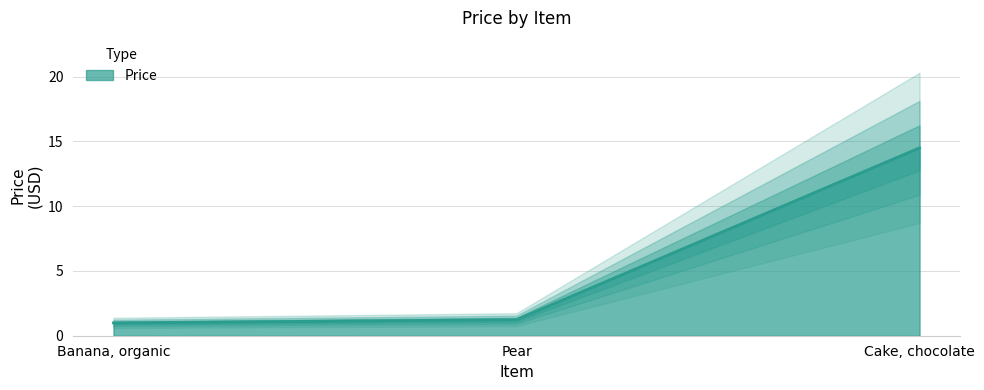

What is the label of the 3rd point from the right?

Banana, organic